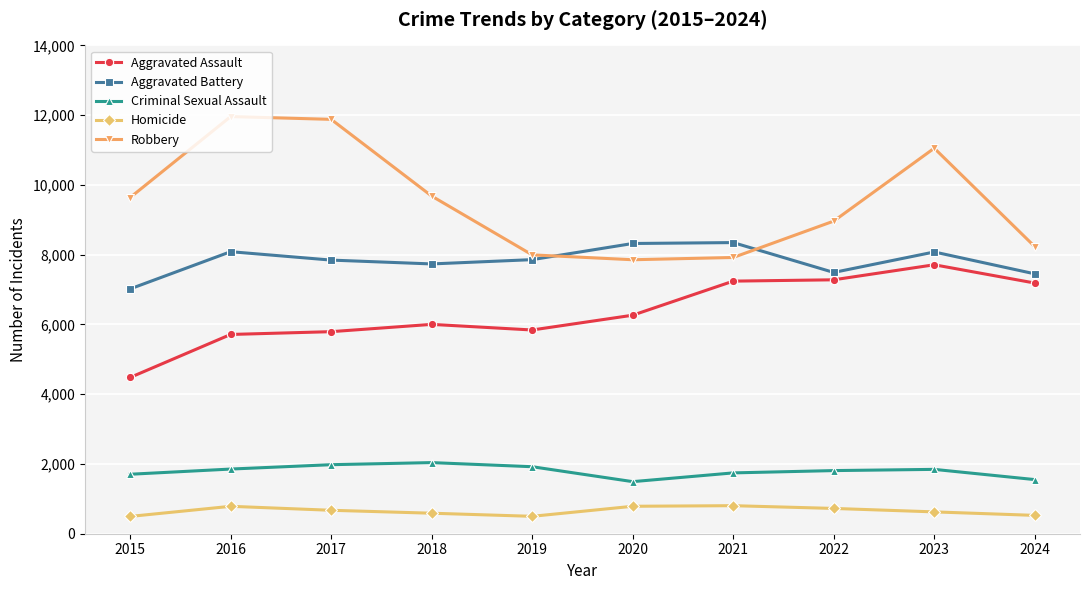

Does the chart display data point markers on the line(s)?

Yes